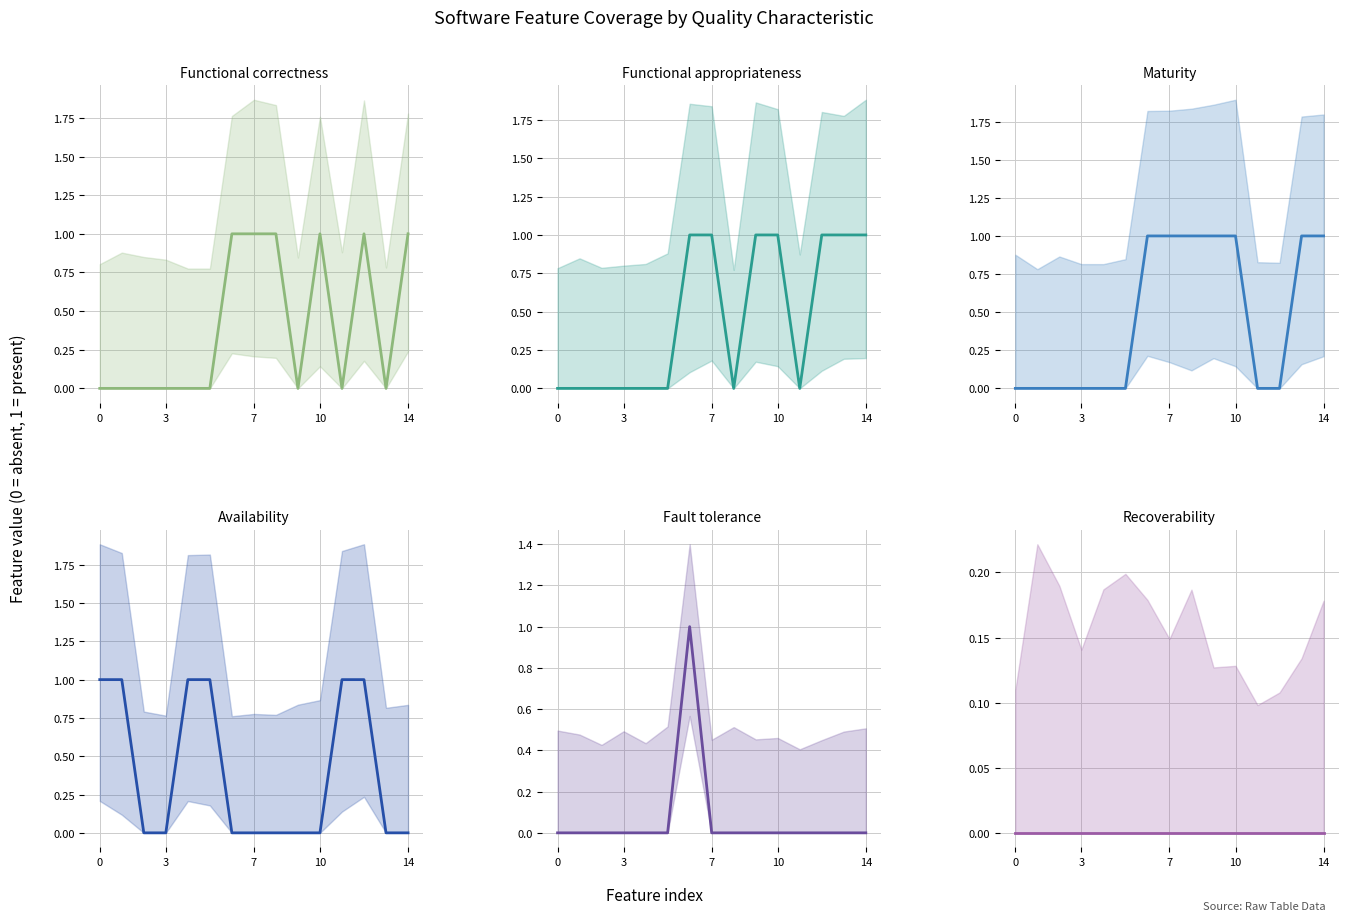

How many positive values does the Functional appropriateness series have?

7